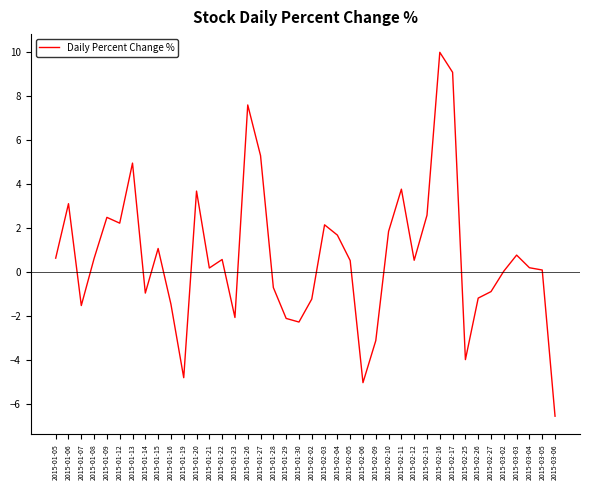

Where does the data first go above 0?

2015-01-05